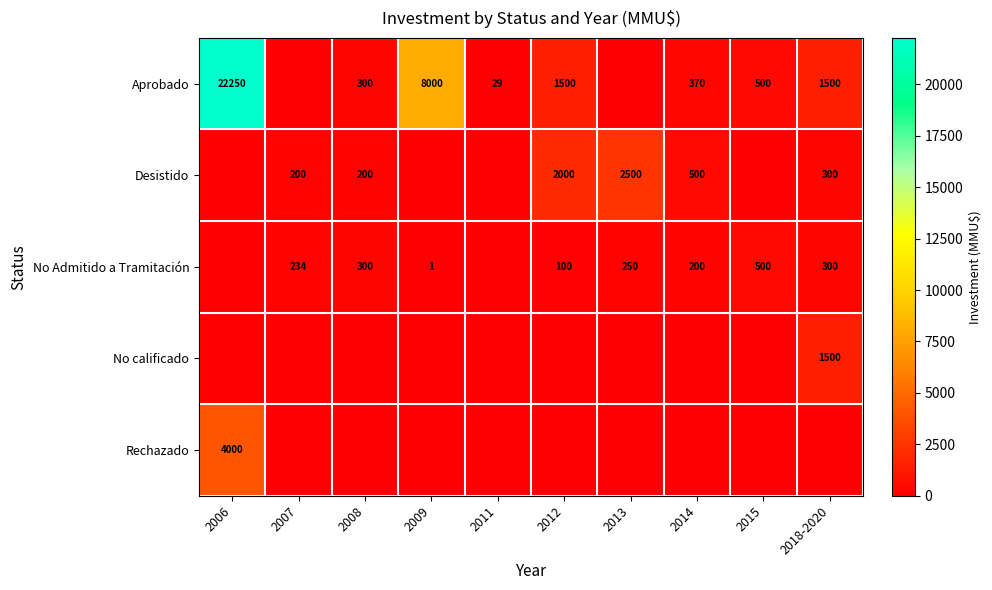

The value of Desistido at 2018-2020 is 165. True or false?

False